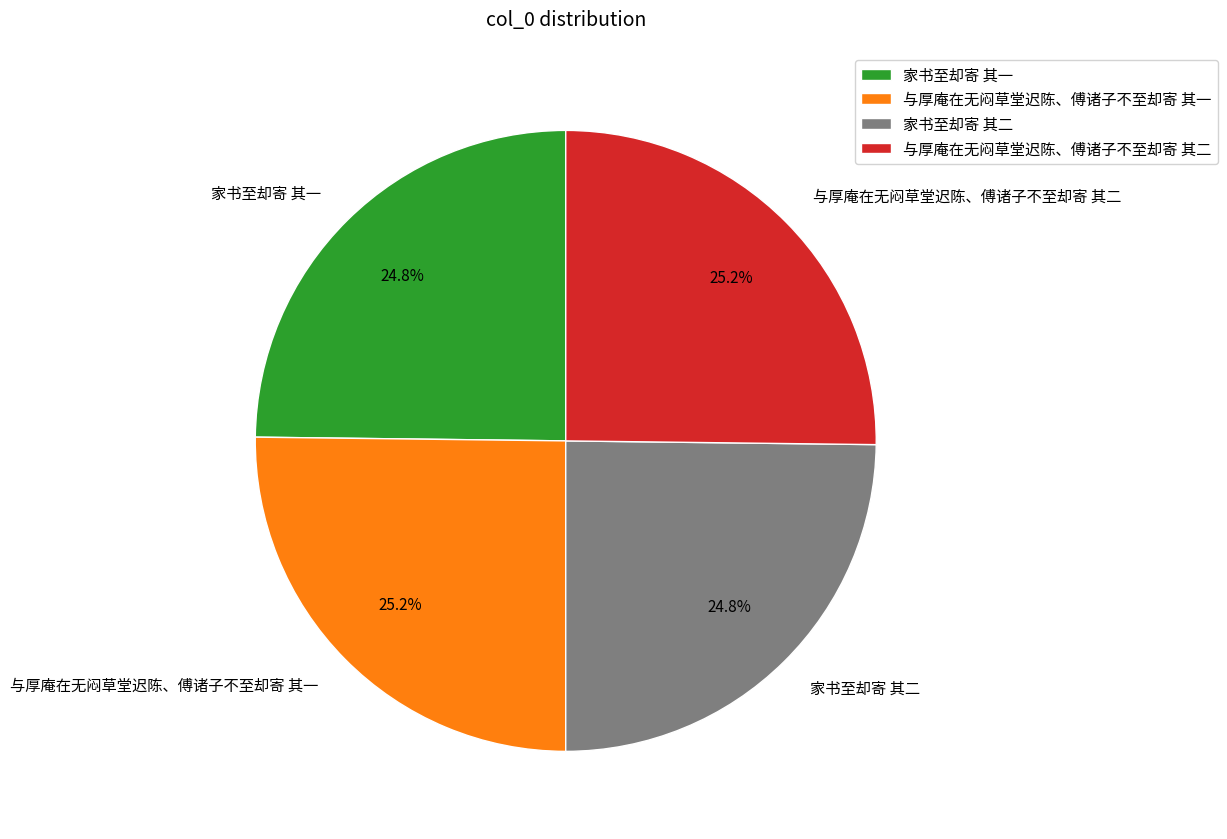

Count the number of slices in the pie.

4